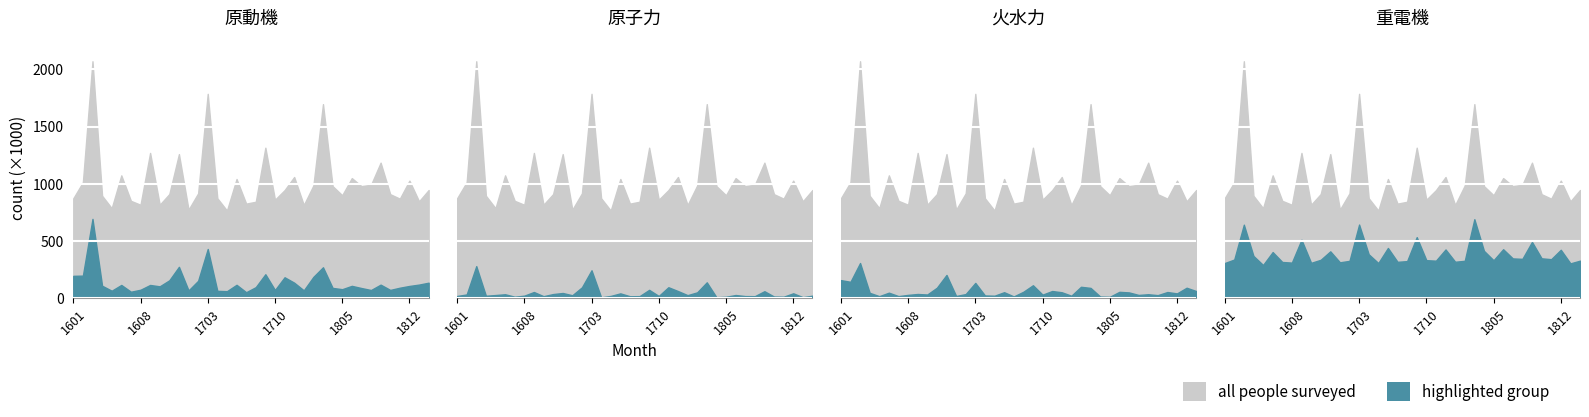

Rank the series by their maximum value, from lowest to highest.

nuclear, thermal, heavy_electric, motor, total